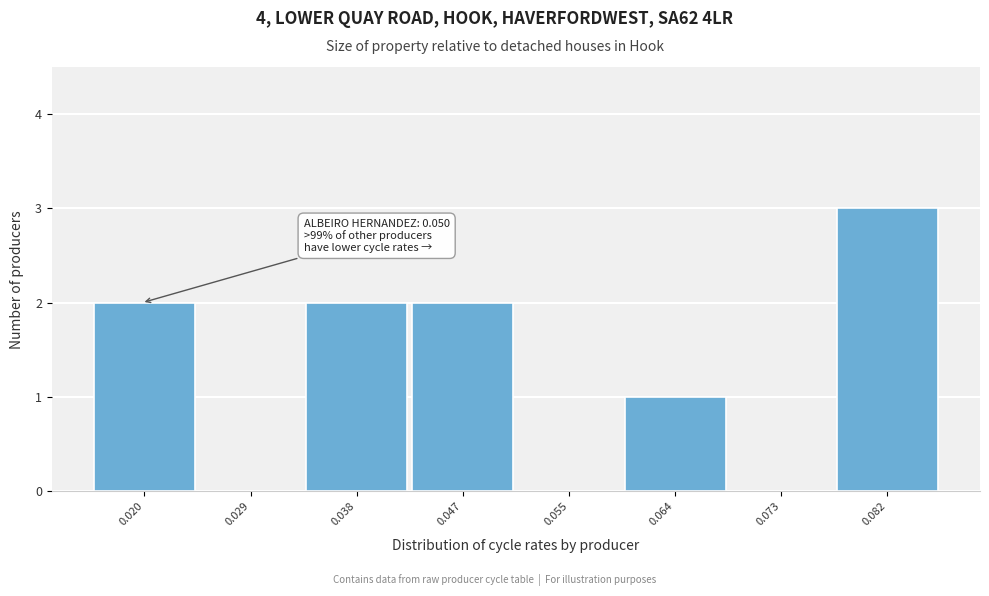

Reading left to right, what are all the values shown in this chart?

0.020=2	0.029=0	0.038=2	0.047=2	0.055=0	0.064=1	0.073=0	0.082=3